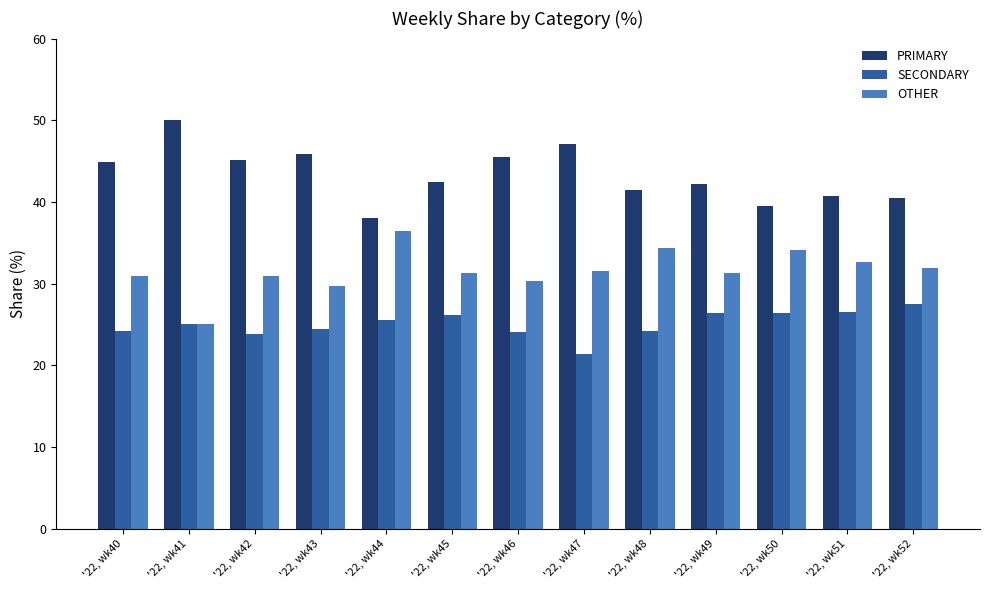

The PRIMARY series shows 79.6 at '22, wk42. True or false?

False